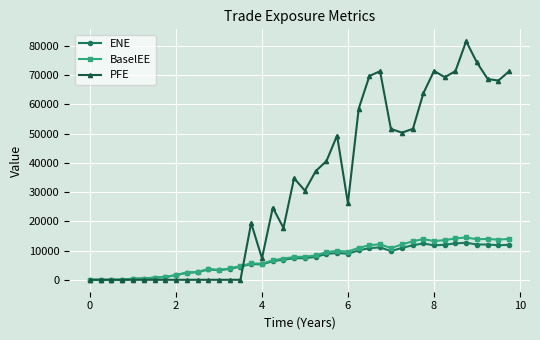

In PFE, how many points are higher than both neighbors (excluding endpoints)?

7